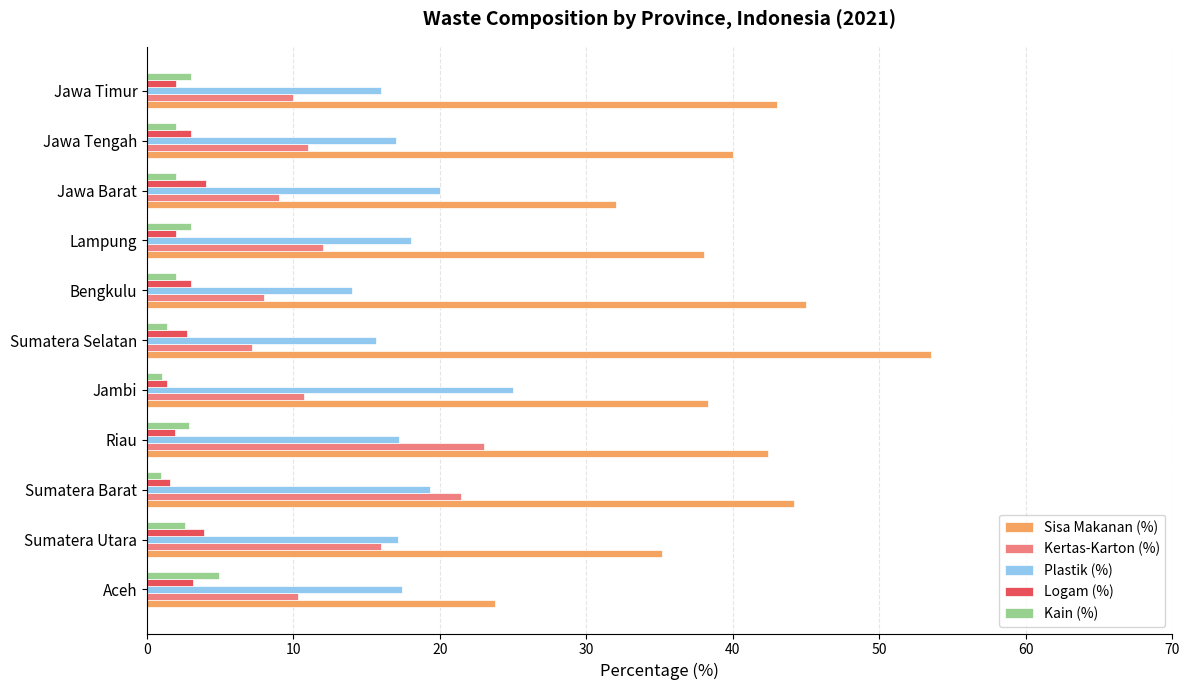

How many distinct data groups are displayed?

5